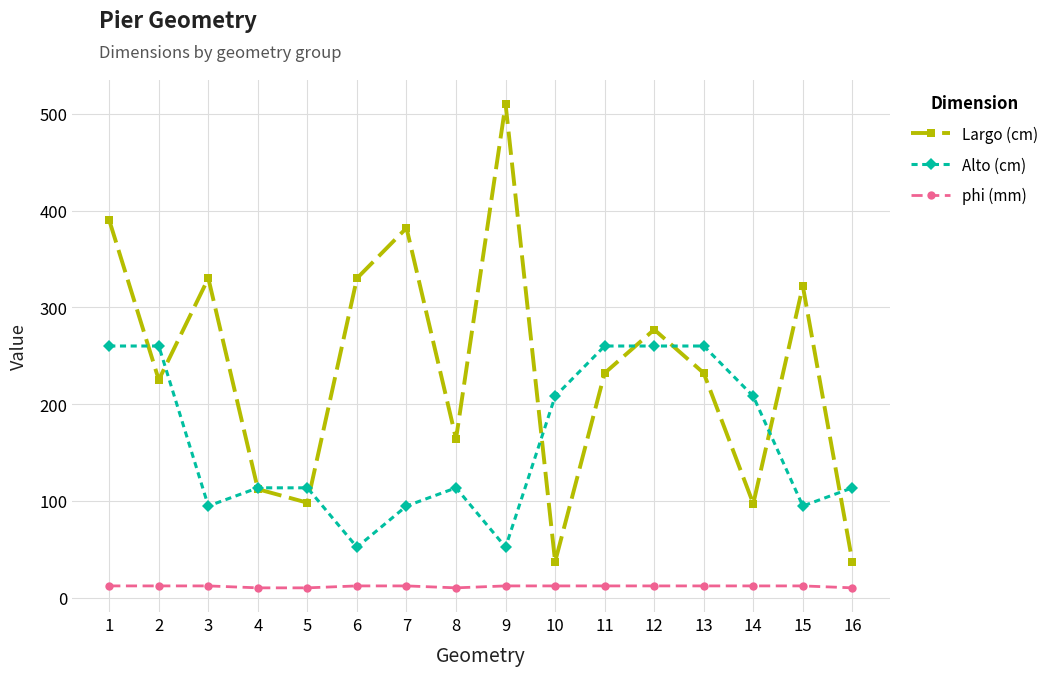

True or false: Largo (cm) and phi (mm) cross at least once.

False